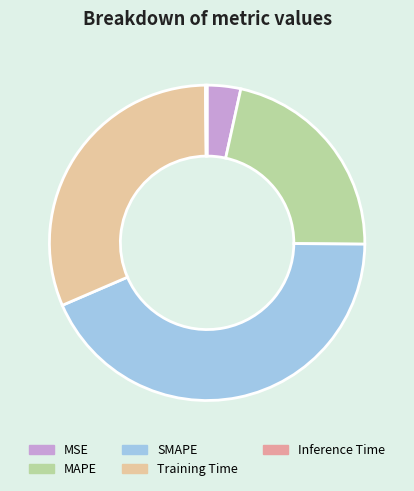

Is the sum of MSE and Training Time greater than half?

No